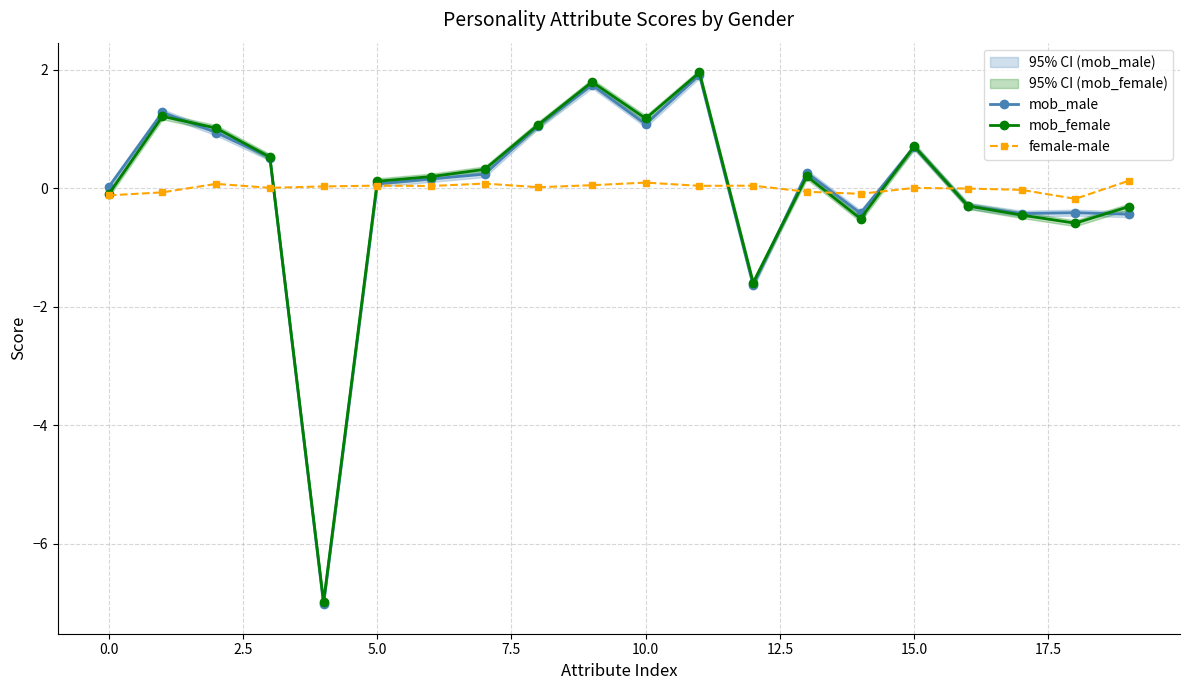

True or false: mob_male has more than 0 points higher than both neighbors.

True